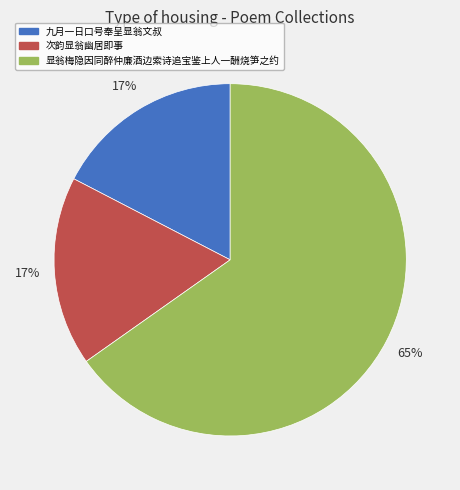

What is the largest slice in the pie chart?

显翁梅隐因同醉仲廉酒边索诗追宝鉴上人一酬烧笋之约